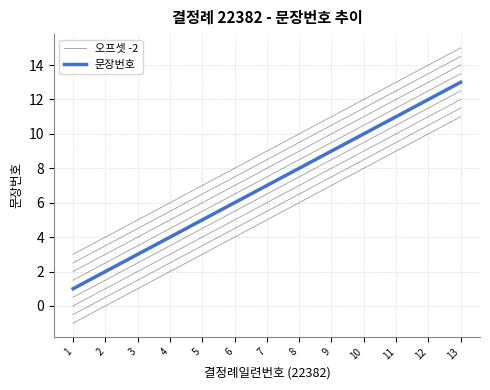

Read the 오프셋 -2 value at 7.

5